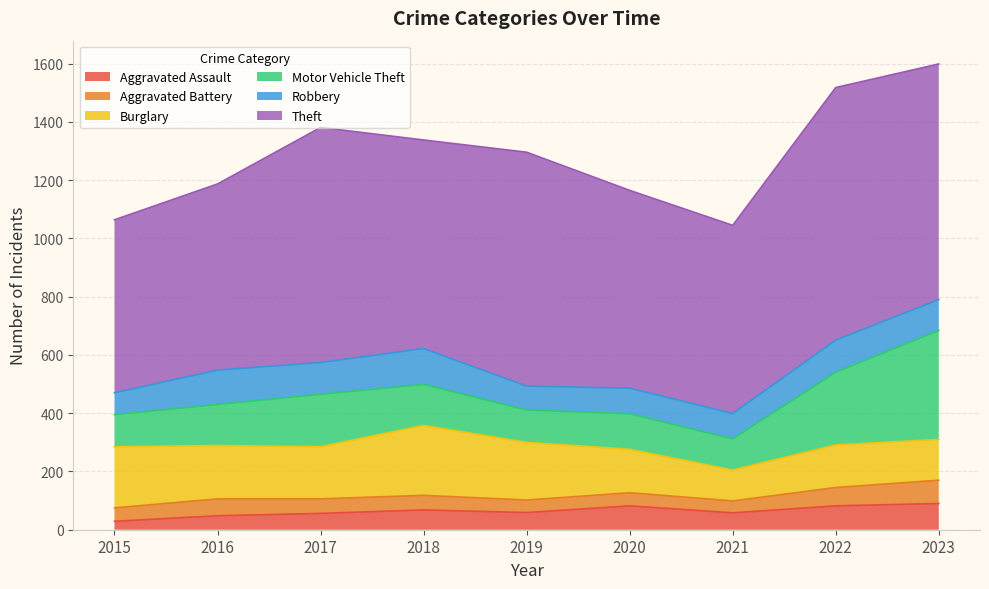

Where is Burglary nearest to the value 173?

2017